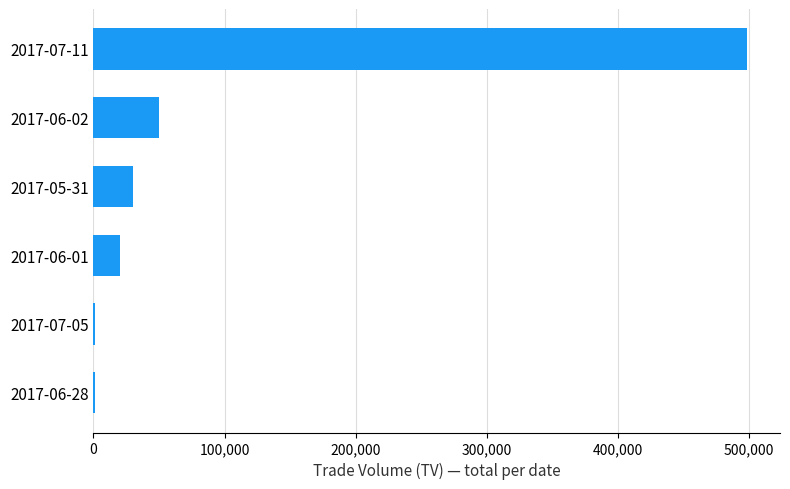

The value at 2017-07-11 is 747979. True or false?

False